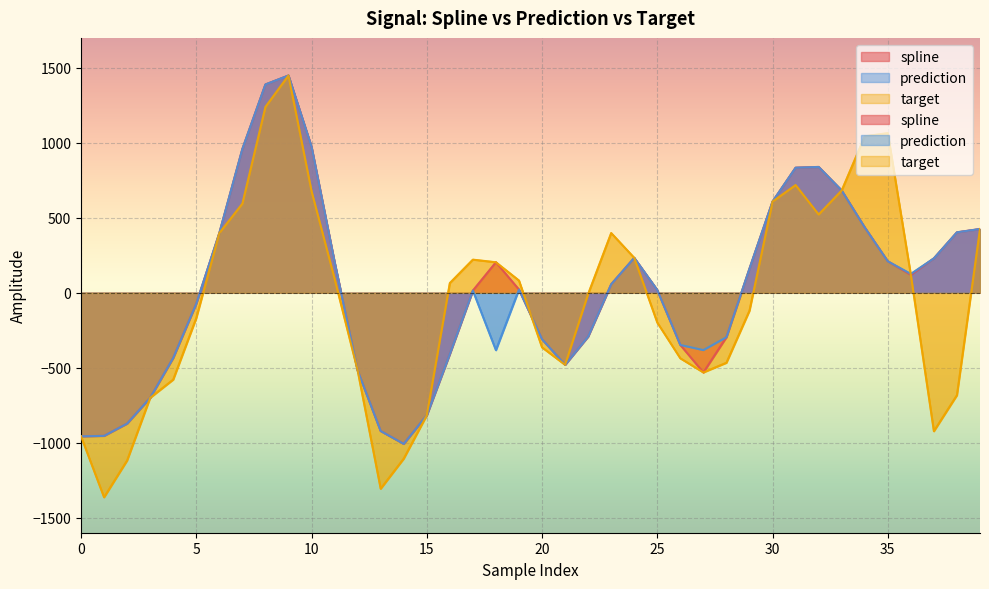

Between 12 and 14, which is larger?

12